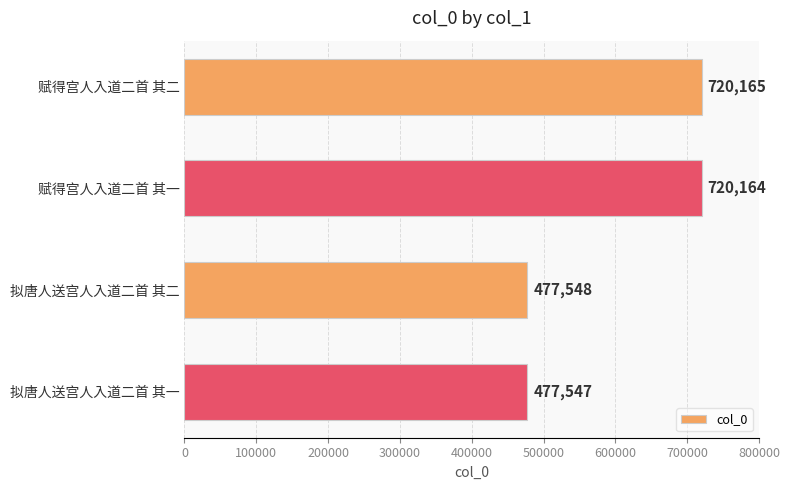

List the labels in order of value, smallest first.

拟唐人送宫人入道二首 其一, 拟唐人送宫人入道二首 其二, 赋得宫人入道二首 其一, 赋得宫人入道二首 其二